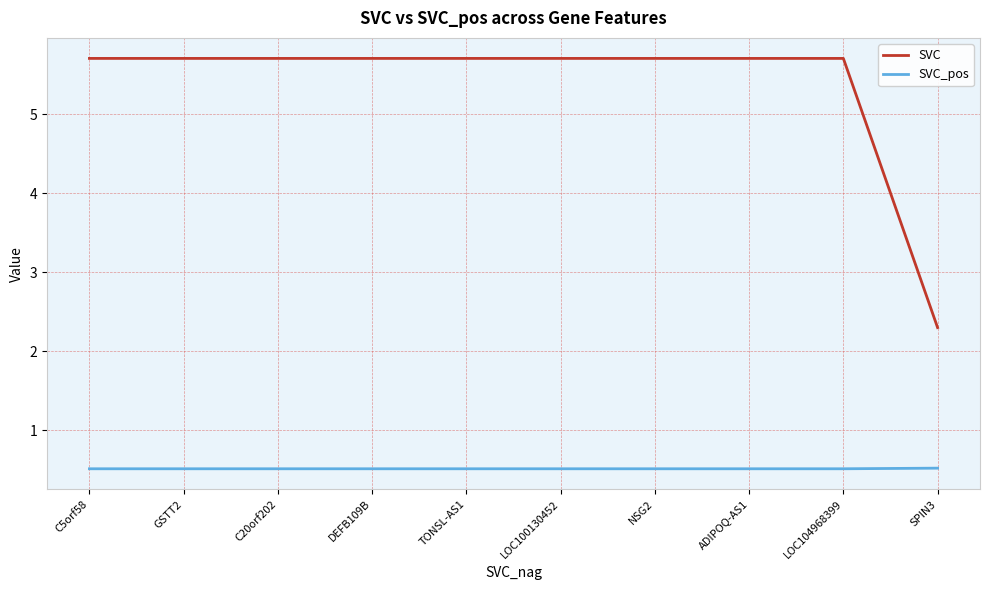

What is the sum of all SVC values?

53.7